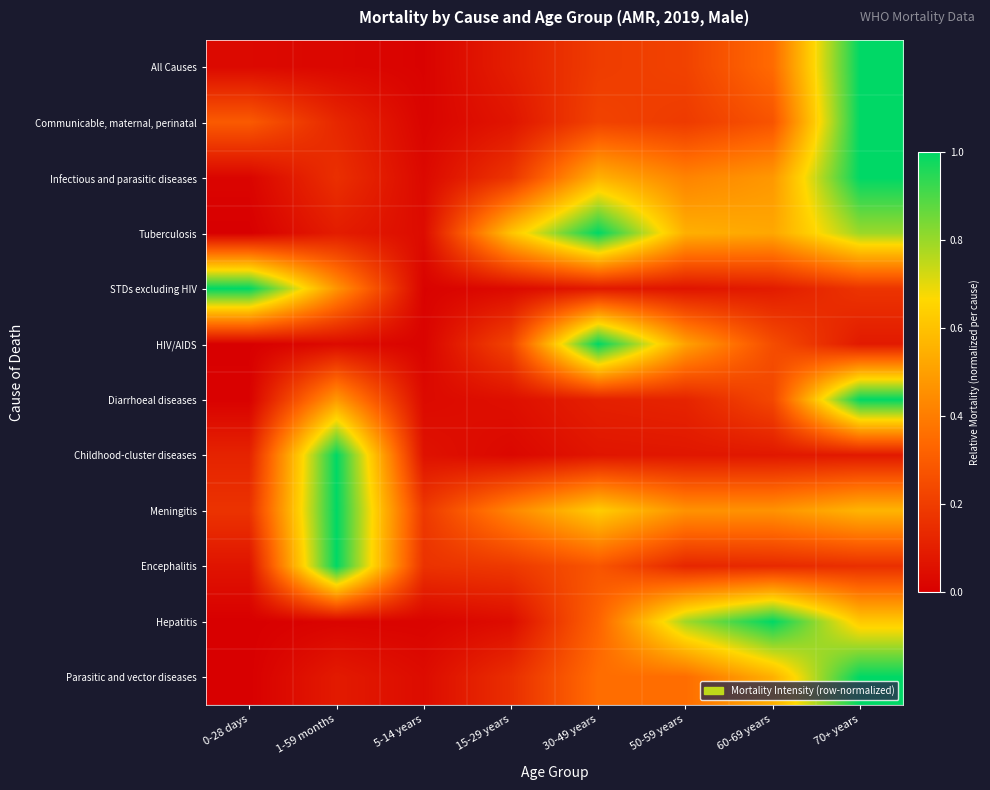

Reading left to right, transcribe all the data shown in this chart.

All Causes: 0-28 days=0.0	1-59 months=0.0	5-14 years=0.0	15-29 years=0.1	30-49 years=0.2	50-59 years=0.2	60-69 years=0.3	70+ years=1.0
Communicable, maternal, perinatal: 0-28 days=0.3	1-59 months=0.1	5-14 years=0.0	15-29 years=0.1	30-49 years=0.2	50-59 years=0.2	60-69 years=0.3	70+ years=1.0
Infectious and parasitic diseases: 0-28 days=0.0	1-59 months=0.2	5-14 years=0.0	15-29 years=0.2	30-49 years=0.6	50-59 years=0.4	60-69 years=0.5	70+ years=1.0
Tuberculosis: 0-28 days=0.0	1-59 months=0.1	5-14 years=0.0	15-29 years=0.6	30-49 years=1.0	50-59 years=0.5	60-69 years=0.5	70+ years=0.8
STDs excluding HIV: 0-28 days=1.0	1-59 months=0.5	5-14 years=0.0	15-29 years=0.0	30-49 years=0.1	50-59 years=0.1	60-69 years=0.1	70+ years=0.2
HIV/AIDS: 0-28 days=0.0	1-59 months=0.0	5-14 years=0.0	15-29 years=0.2	30-49 years=1.0	50-59 years=0.5	60-69 years=0.3	70+ years=0.1
Diarrhoeal diseases: 0-28 days=0.0	1-59 months=0.5	5-14 years=0.0	15-29 years=0.1	30-49 years=0.1	50-59 years=0.1	60-69 years=0.2	70+ years=1.0
Childhood-cluster diseases: 0-28 days=0.1	1-59 months=1.0	5-14 years=0.1	15-29 years=0.0	30-49 years=0.1	50-59 years=0.1	60-69 years=0.1	70+ years=0.1
Meningitis: 0-28 days=0.2	1-59 months=1.0	5-14 years=0.2	15-29 years=0.4	30-49 years=0.6	50-59 years=0.5	60-69 years=0.5	70+ years=0.6
Encephalitis: 0-28 days=0.1	1-59 months=1.0	5-14 years=0.2	15-29 years=0.2	30-49 years=0.3	50-59 years=0.1	60-69 years=0.1	70+ years=0.2
Hepatitis: 0-28 days=0.0	1-59 months=0.0	5-14 years=0.0	15-29 years=0.0	30-49 years=0.3	50-59 years=0.8	60-69 years=1.0	70+ years=0.6
Parasitic and vector diseases: 0-28 days=0.0	1-59 months=0.1	5-14 years=0.0	15-29 years=0.2	30-49 years=0.4	50-59 years=0.4	60-69 years=0.5	70+ years=1.0